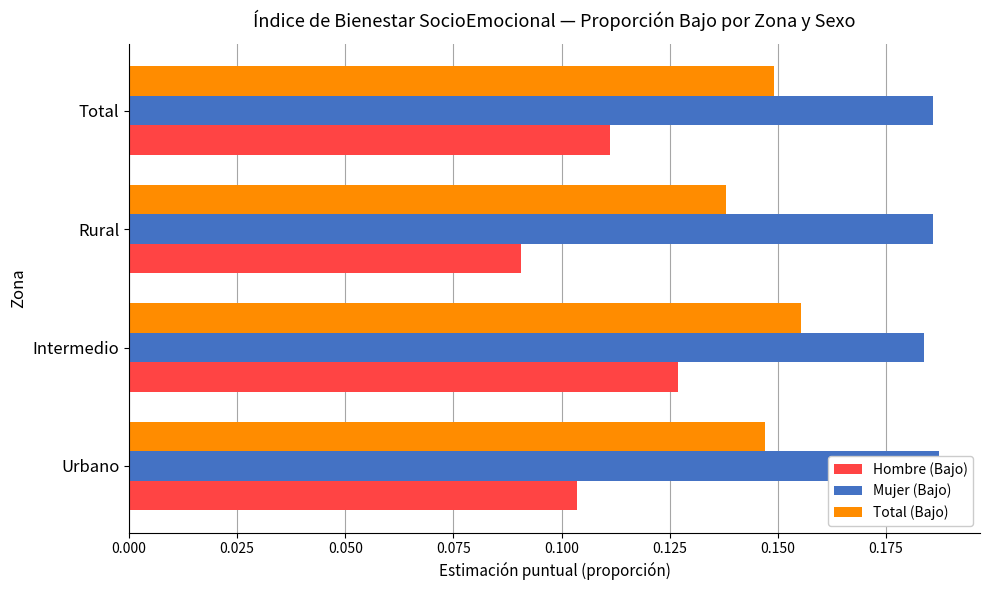

What value does the Total (Bajo) series have at Total?

0.1